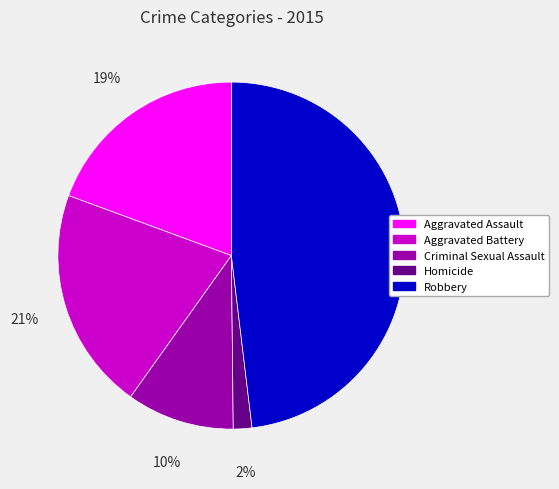

The Criminal Sexual Assault slice represents 10% of the pie. True or false?

True